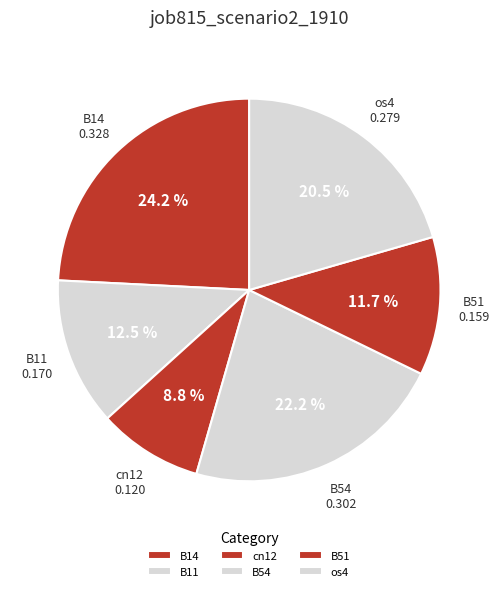

To the nearest percent, what is the average slice percentage?

17%